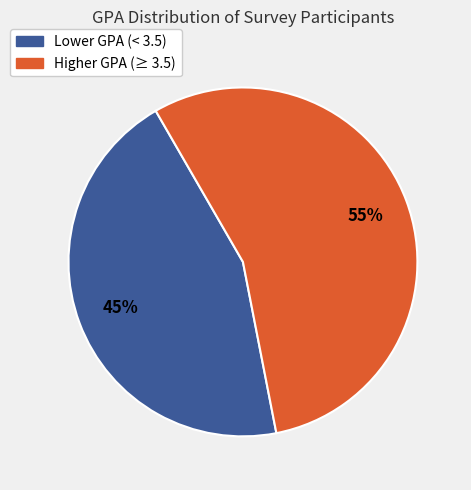

Is there any slice that represents more than half of the pie?

Yes